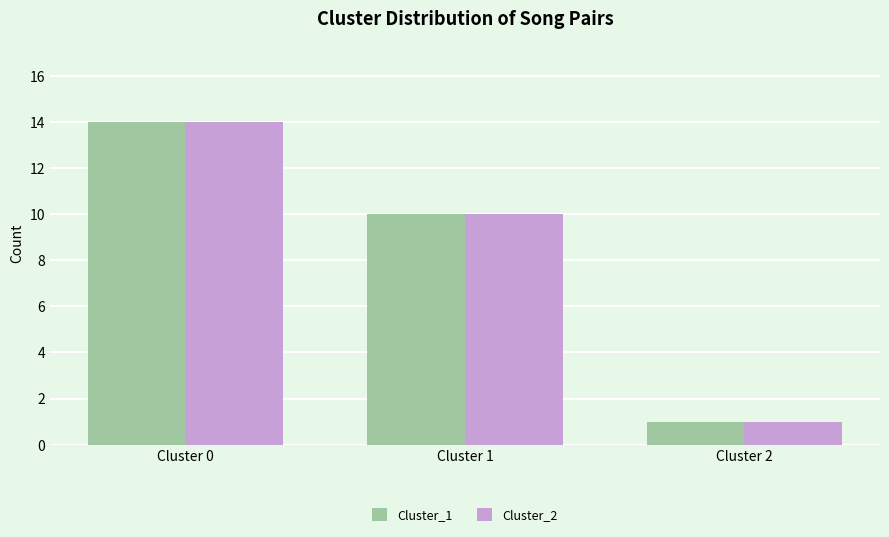

What is the difference between the Cluster_1 values at Cluster 2 and Cluster 1?

9